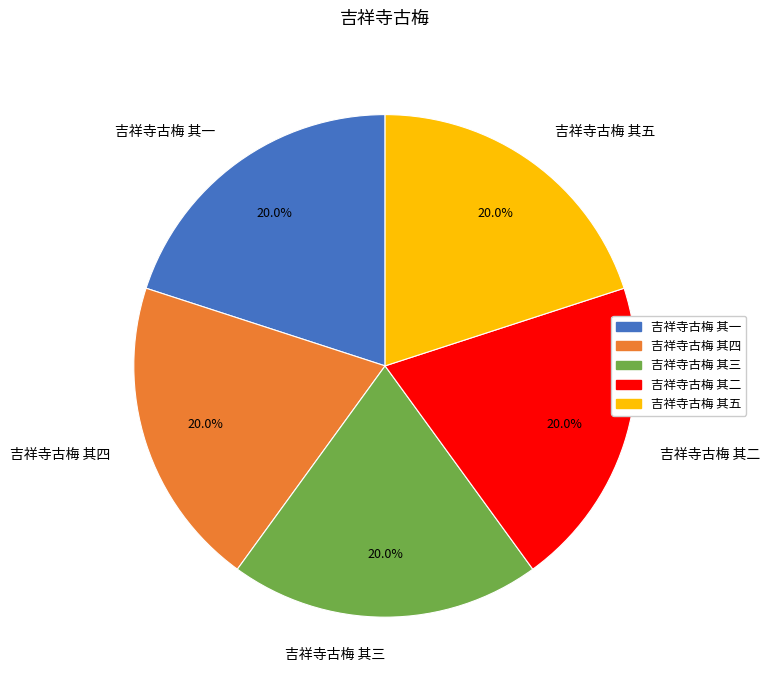

What is the ratio of the value at 吉祥寺古梅 其五 to the value at 吉祥寺古梅 其二?

1.0